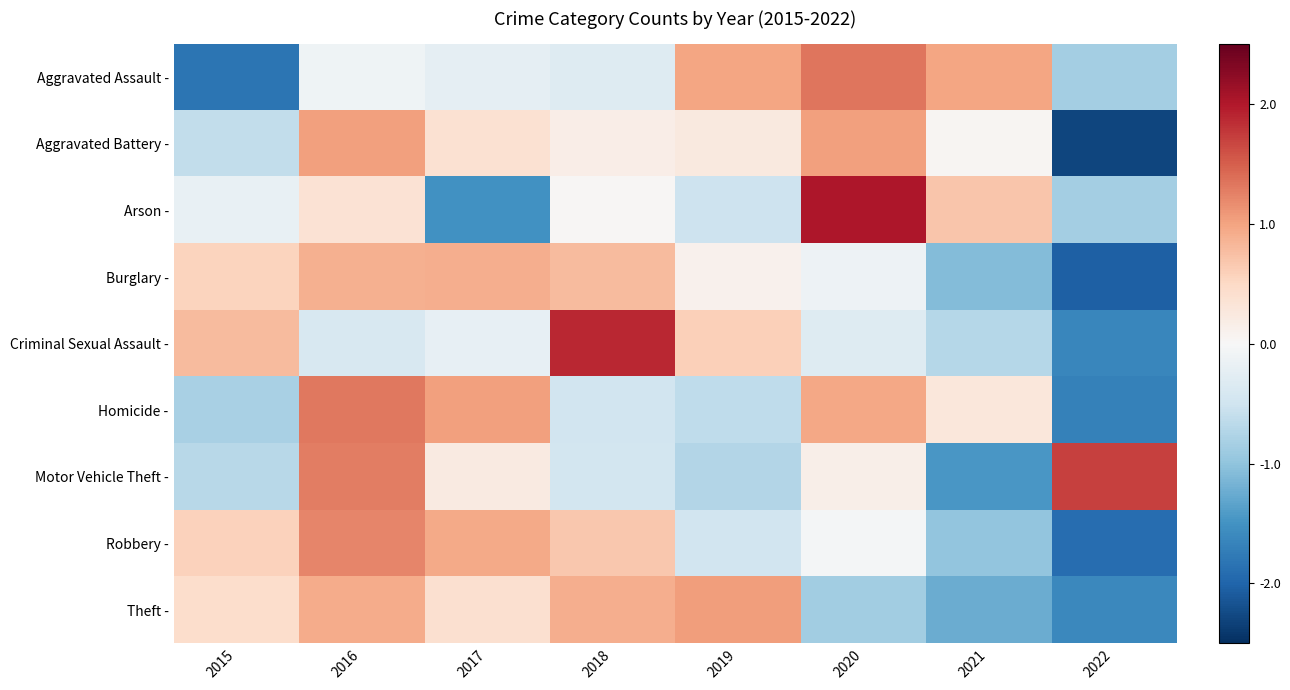

What is the difference between the highest and lowest values at 2015?

2.6